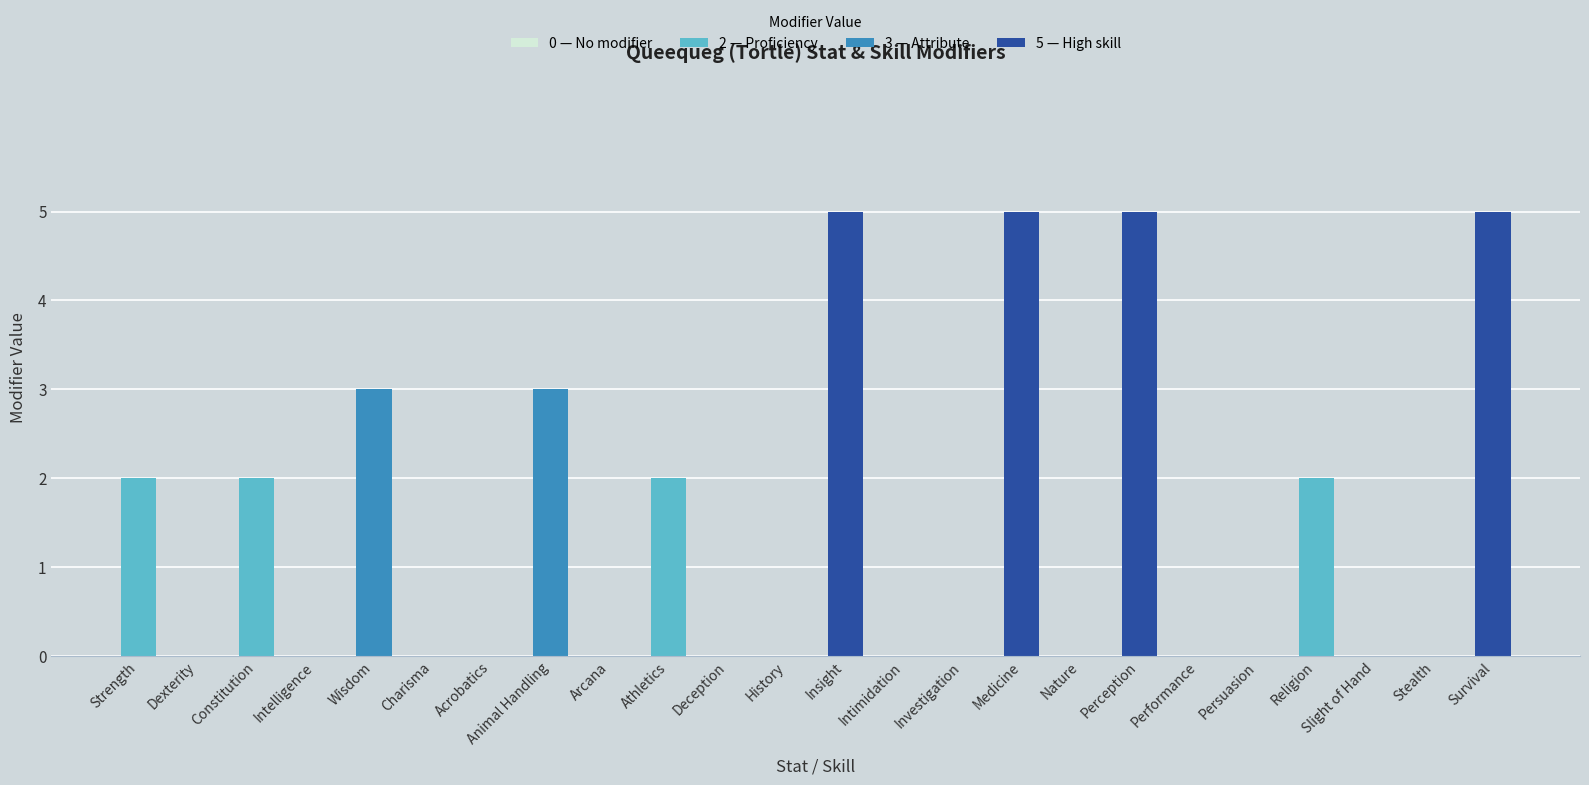

Reading left to right, transcribe all the data shown in this chart.

Strength=2	Dexterity=0	Constitution=2	Intelligence=0	Wisdom=3	Charisma=0	Acrobatics=0	Animal Handling=3	Arcana=0	Athletics=2	Deception=0	History=0	Insight=5	Intimidation=0	Investigation=0	Medicine=5	Nature=0	Perception=5	Performance=0	Persuasion=0	Religion=2	Slight of Hand=0	Stealth=0	Survival=5